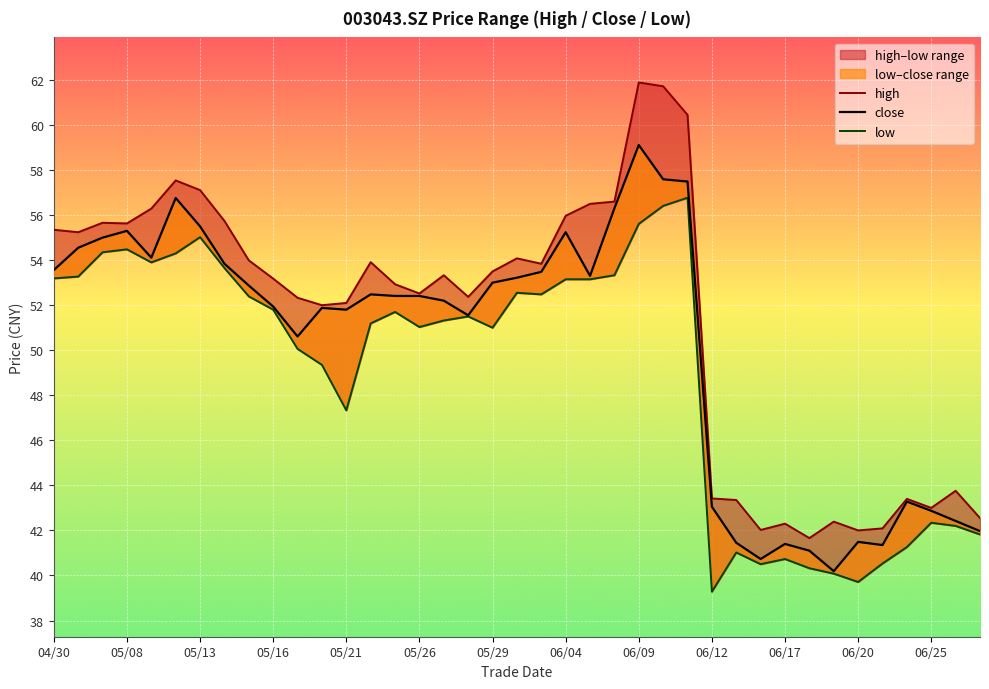

At which label does close first exceed 52?

04/30